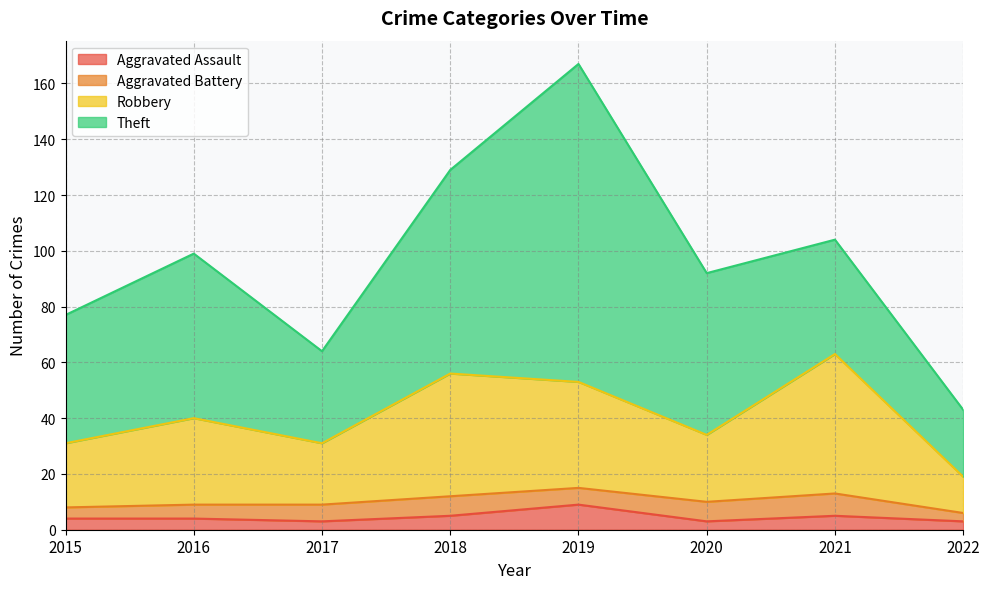

How many lines are shown in the chart?

4